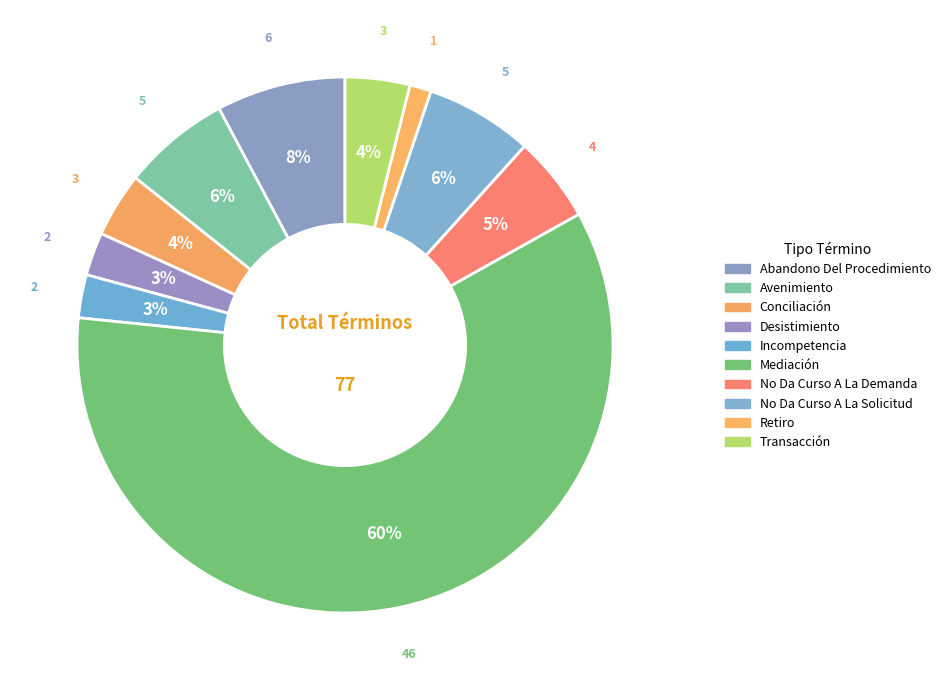

Does any single category account for the majority?

Yes